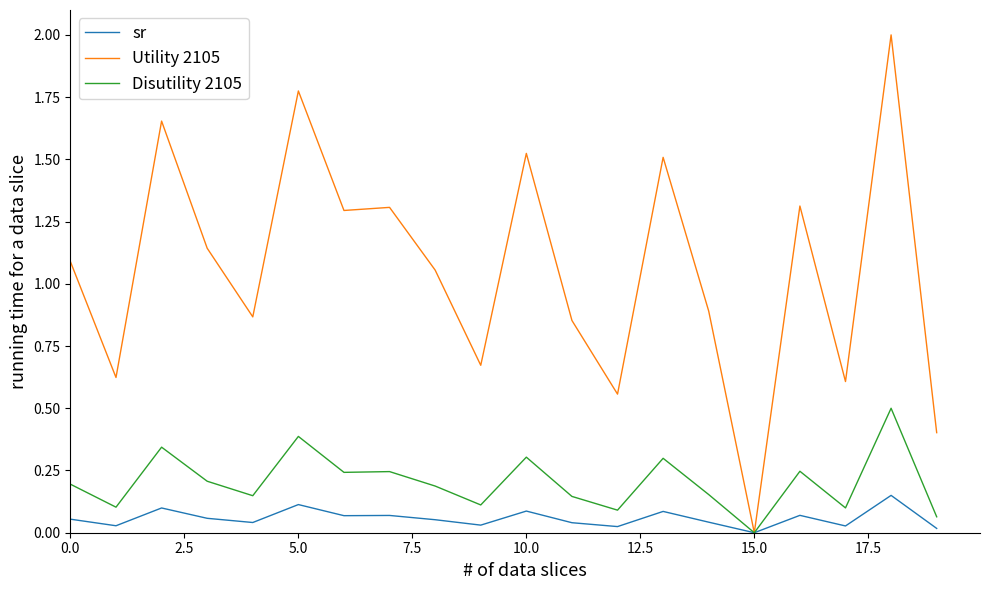

List the series in order of their peak value, highest first.

Utility 2105, Disutility 2105, sr